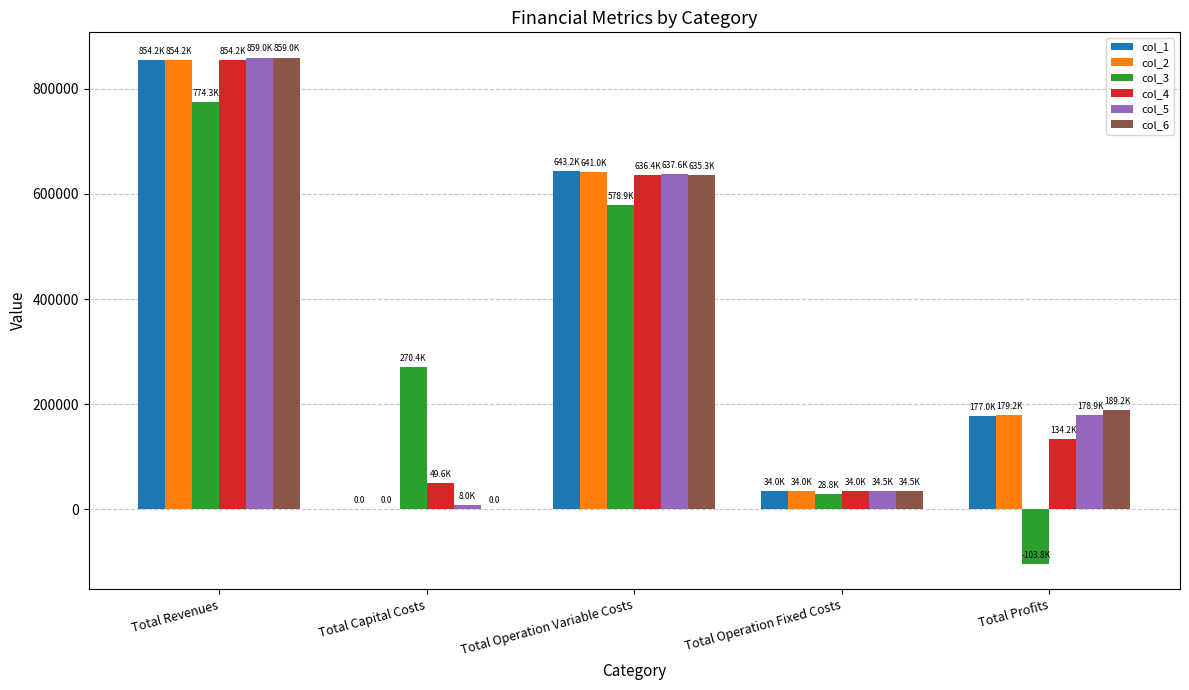

Where does the col_4 series first go above 134209?

Total Revenues